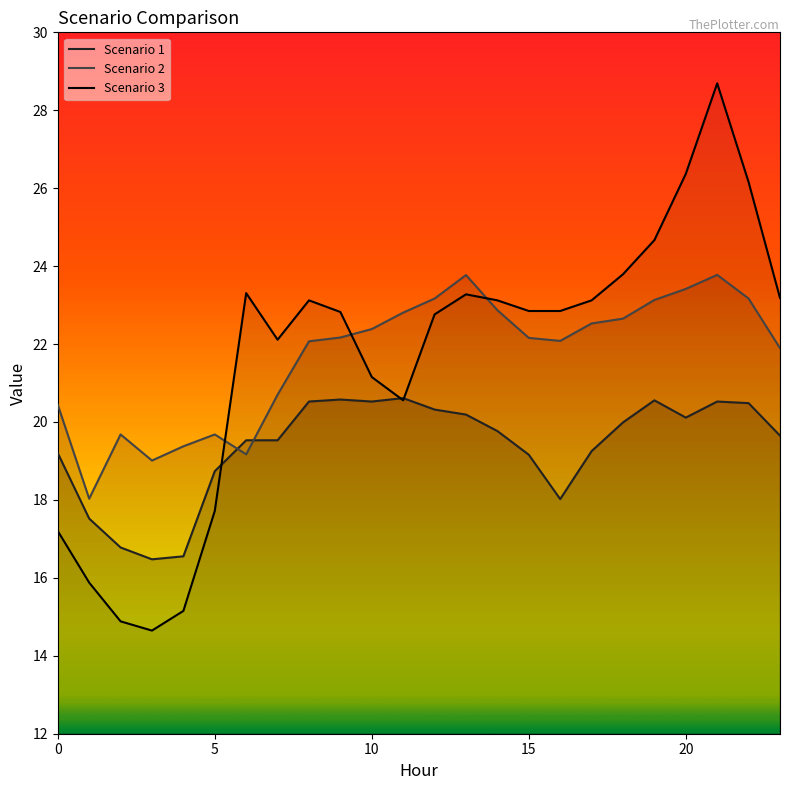

Which category has the highest value in the Scenario 1 series?

11